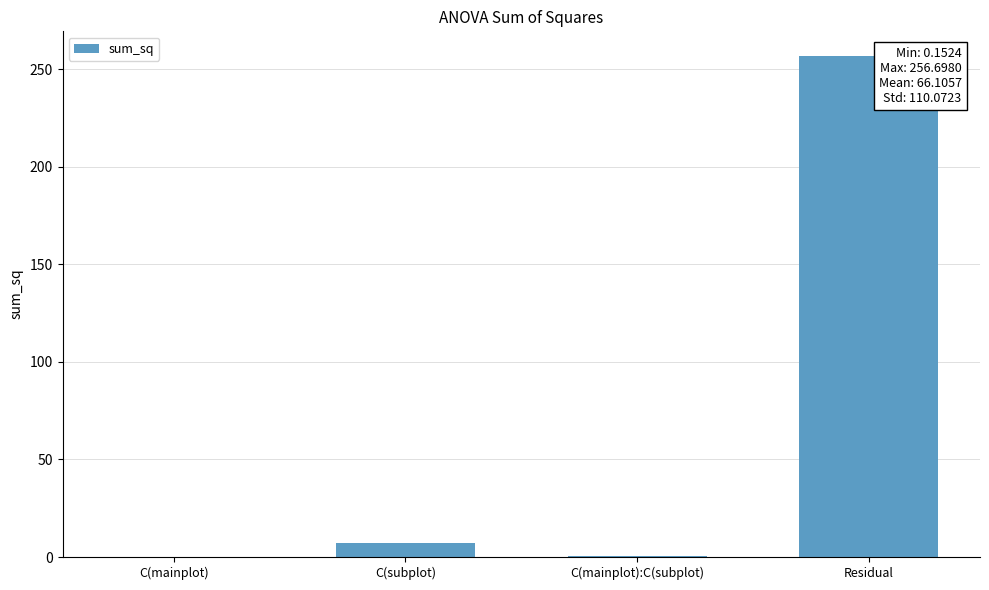

True or false: the data shows 7.0 at C(subplot).

True